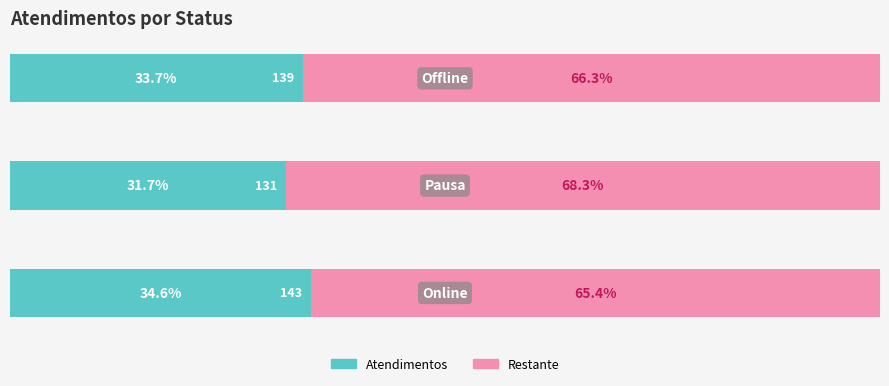

At how many categories does at least one series exceed 60?

3